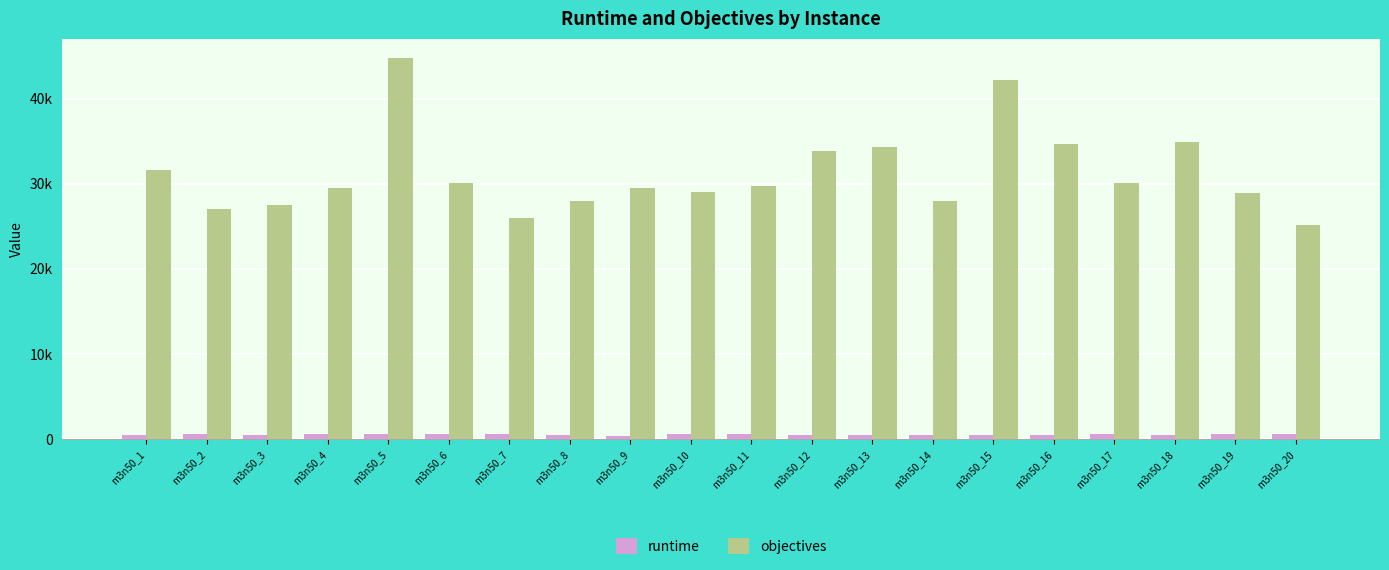

What is the smallest value displayed?

386.7